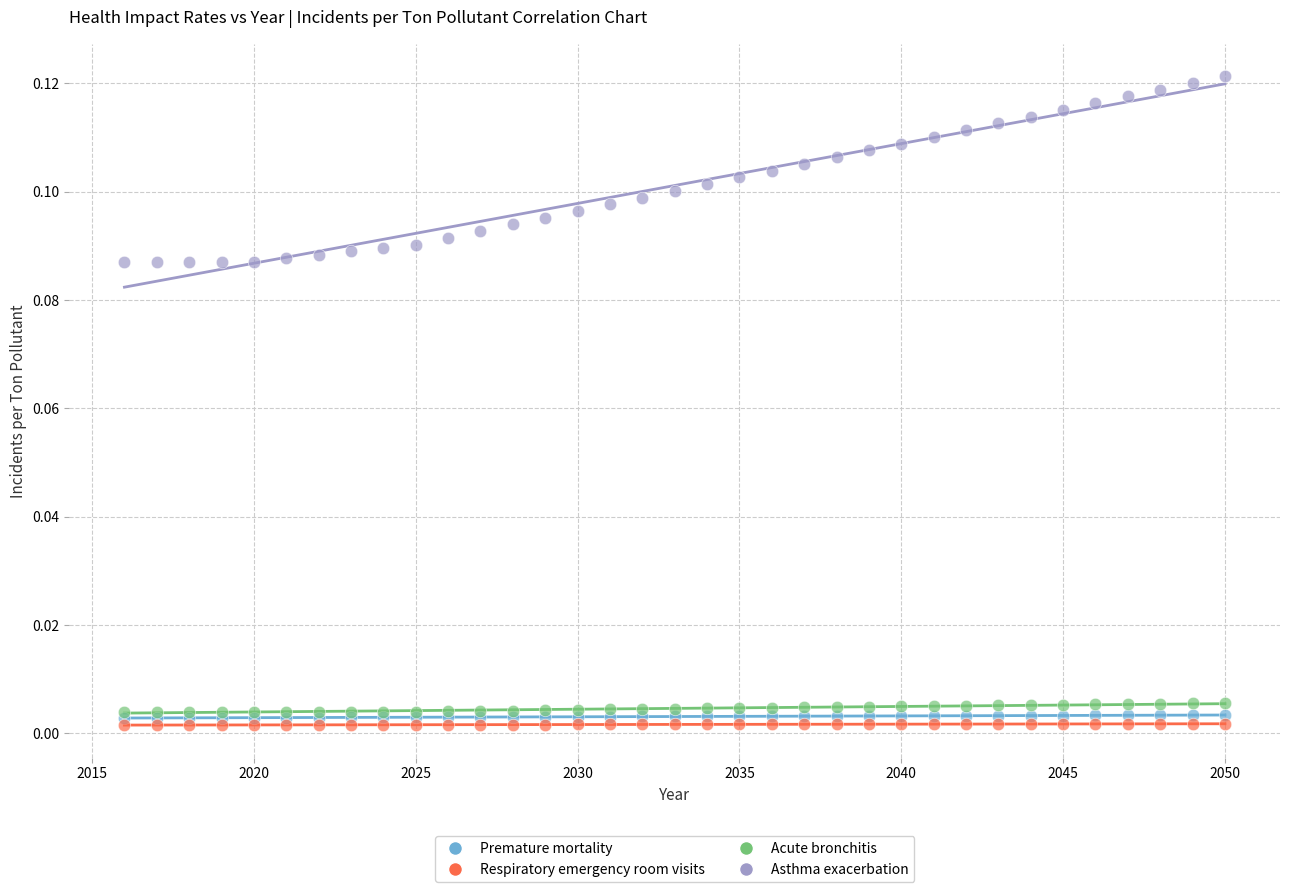

Which series has the largest Y range (max minus min)?

Asthma exacerbation